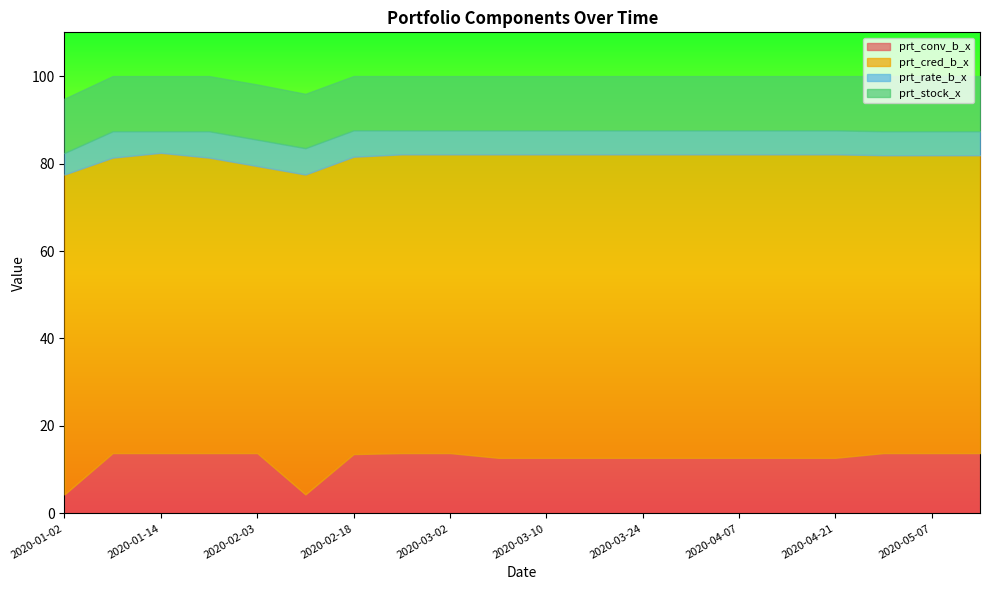

Between 2020-01-14 and 2020-03-17, which series saw the biggest shift?

prt_conv_b_x